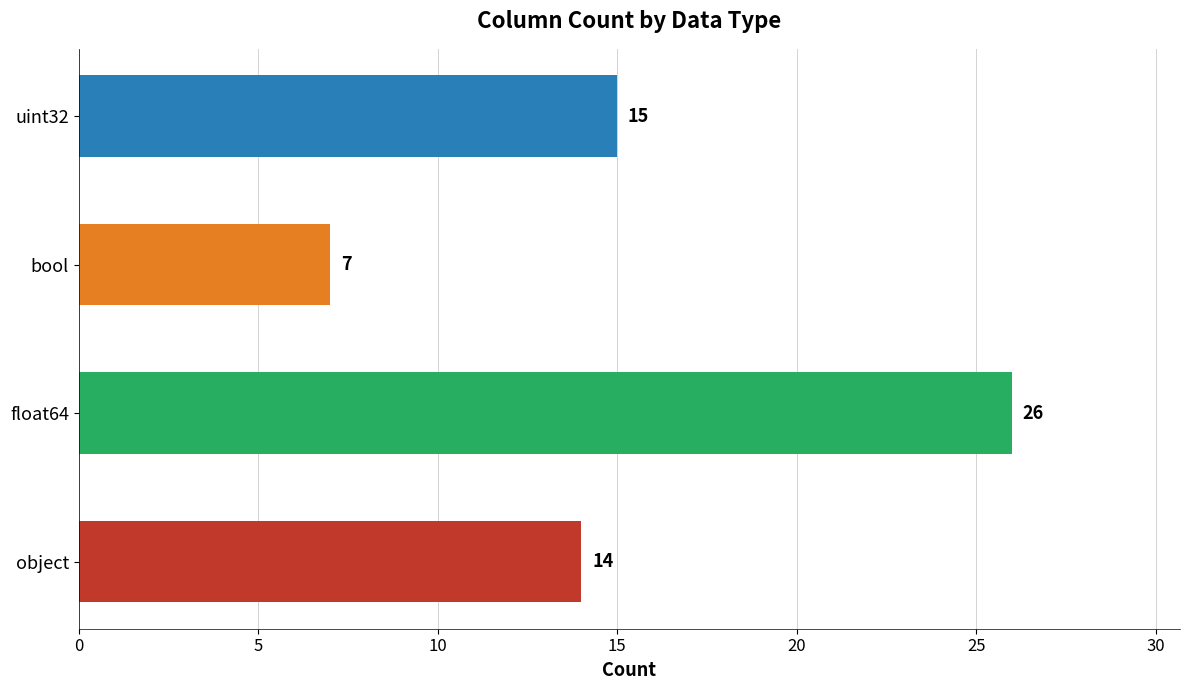

At which category does the chart reach its minimum across all series?

bool